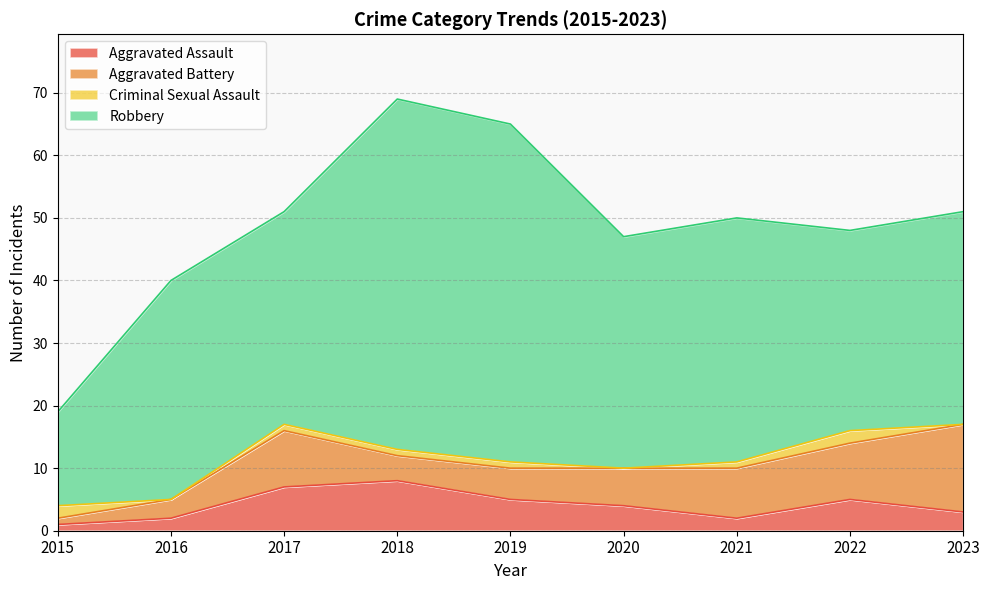

What is the sum of the Aggravated Battery values at 2022 and 2016?

12